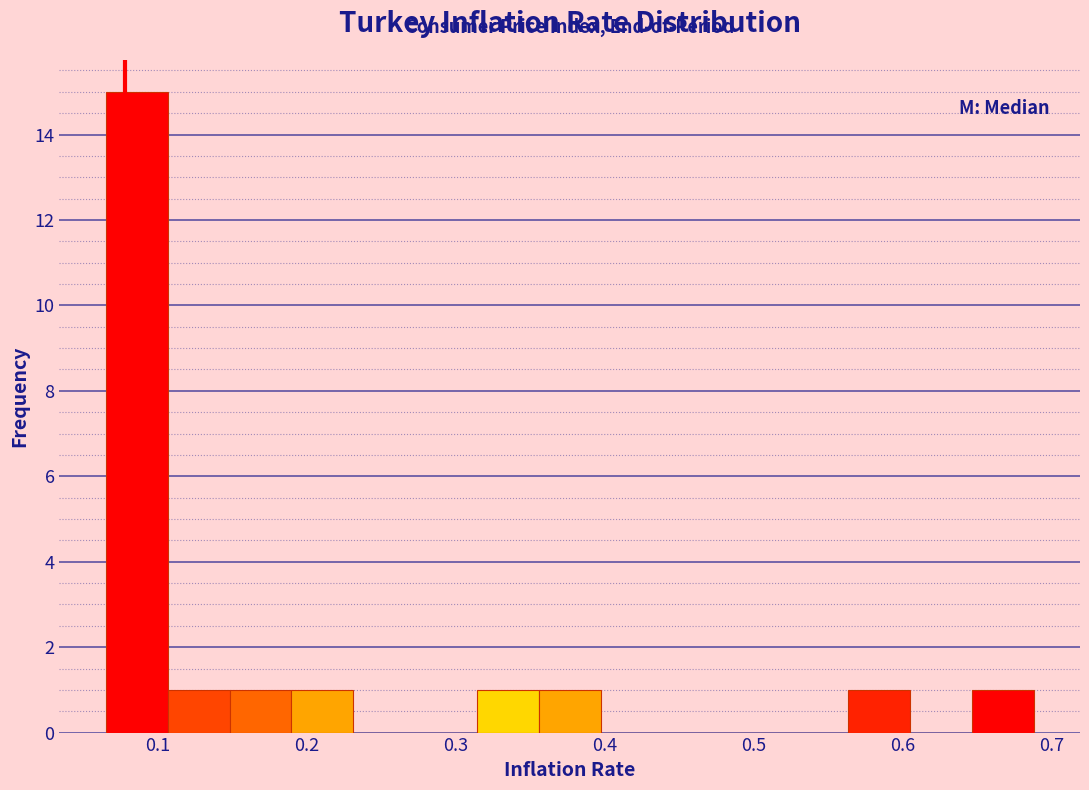

Over which range of the x-axis is the bar tallest?

0.07 to 0.11